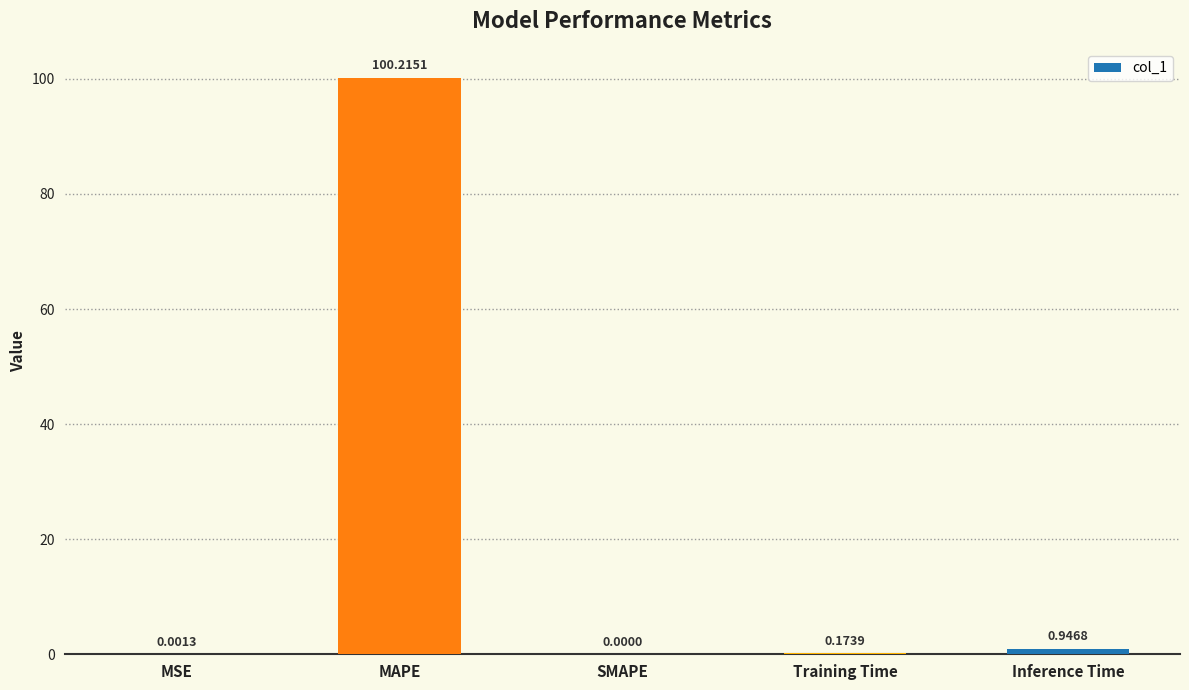

What is the change in value from MAPE to SMAPE?

-100.2